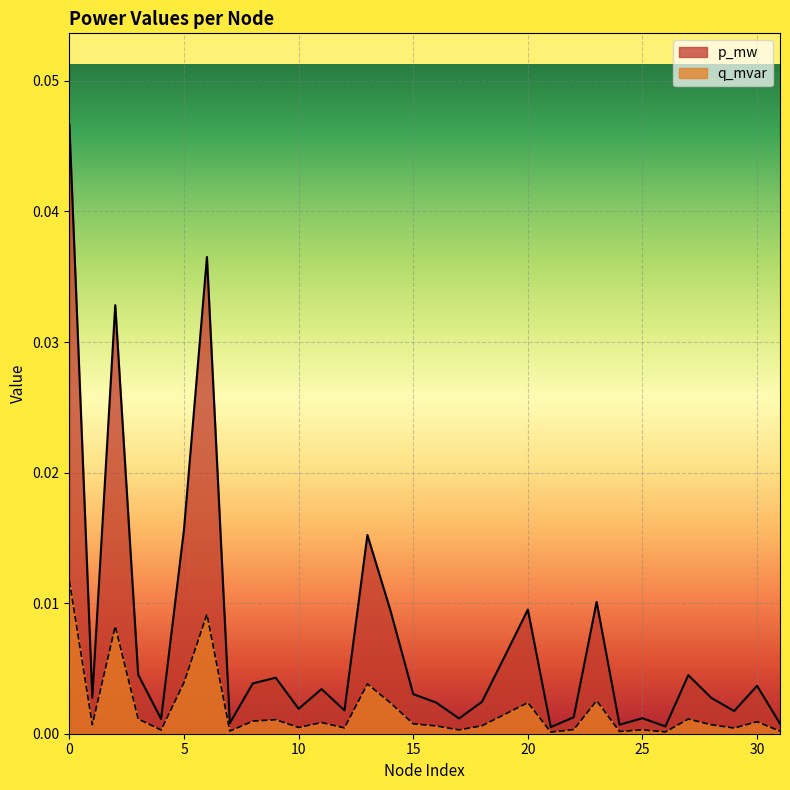

Which series has the largest total across all categories?

p_mw